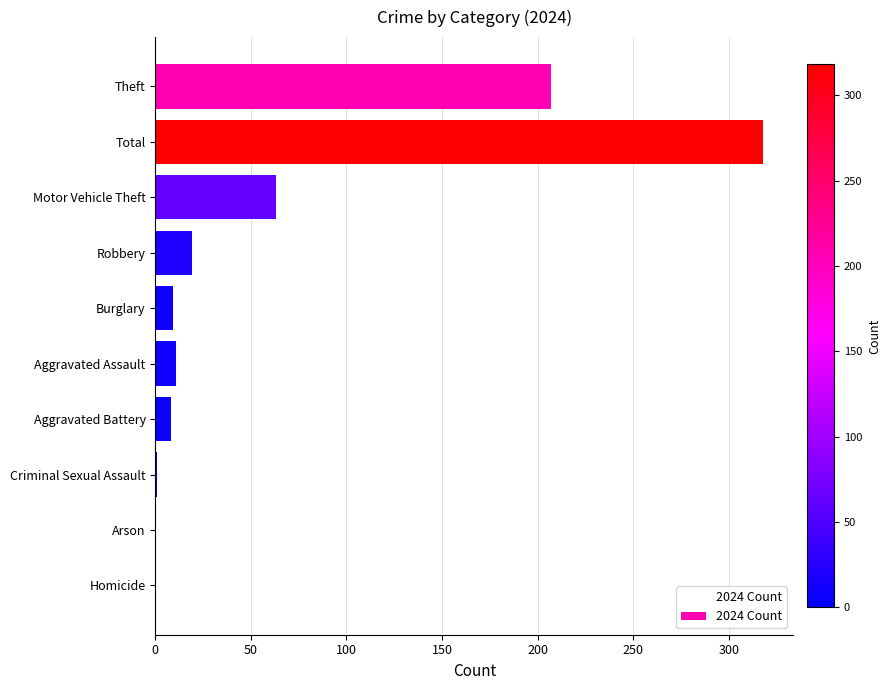

Between Total and Burglary, which is larger?

Total